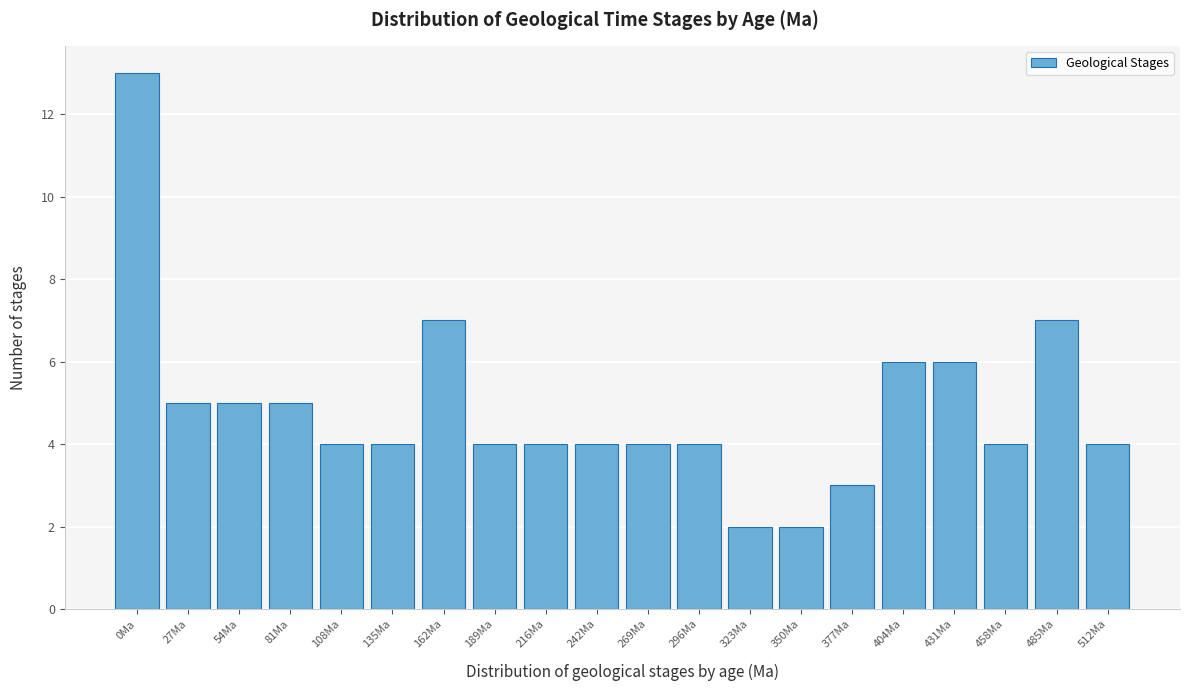

Reading left to right, list all the values displayed in this chart.

13	5	5	5	4	4	7	4	4	4	4	4	2	2	3	6	6	4	7	4